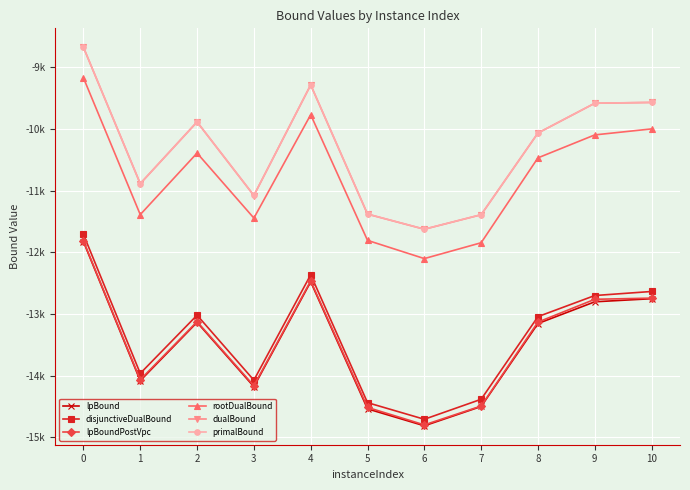

What is the greatest value displayed?

-8674.3